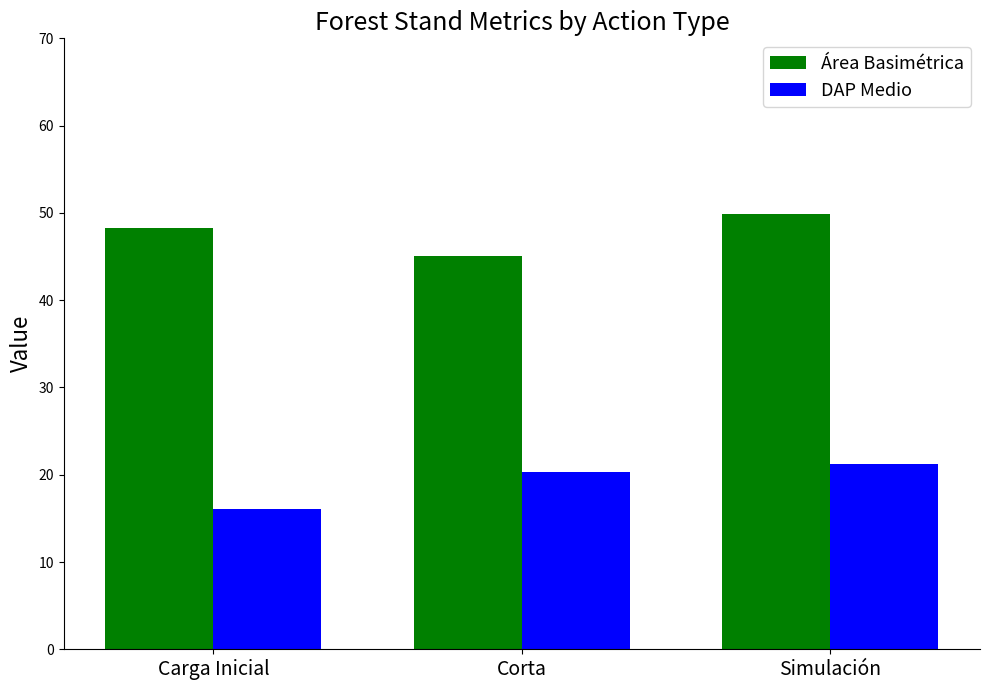

What is the difference between the maximum and minimum values in the Área Basimétrica series?

4.8